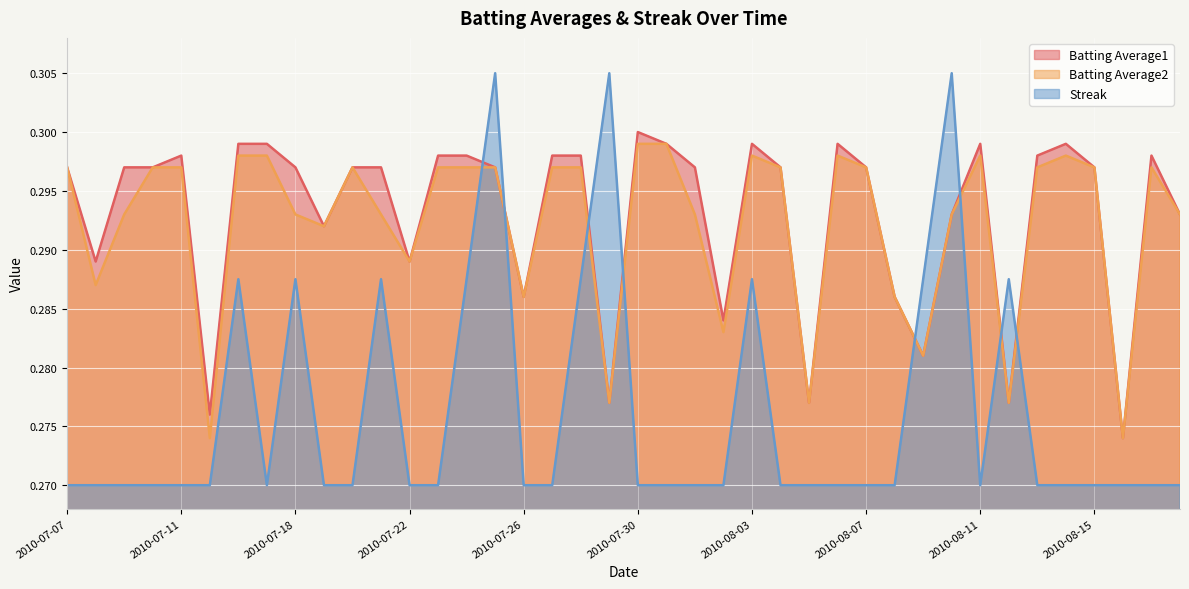

What is the label of the 9th point from the left?

2010-07-18